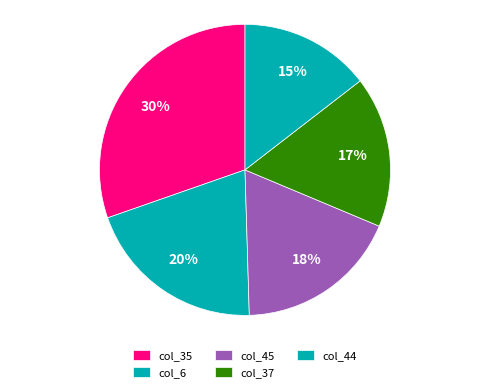

Is col_6 the majority of the pie?

No